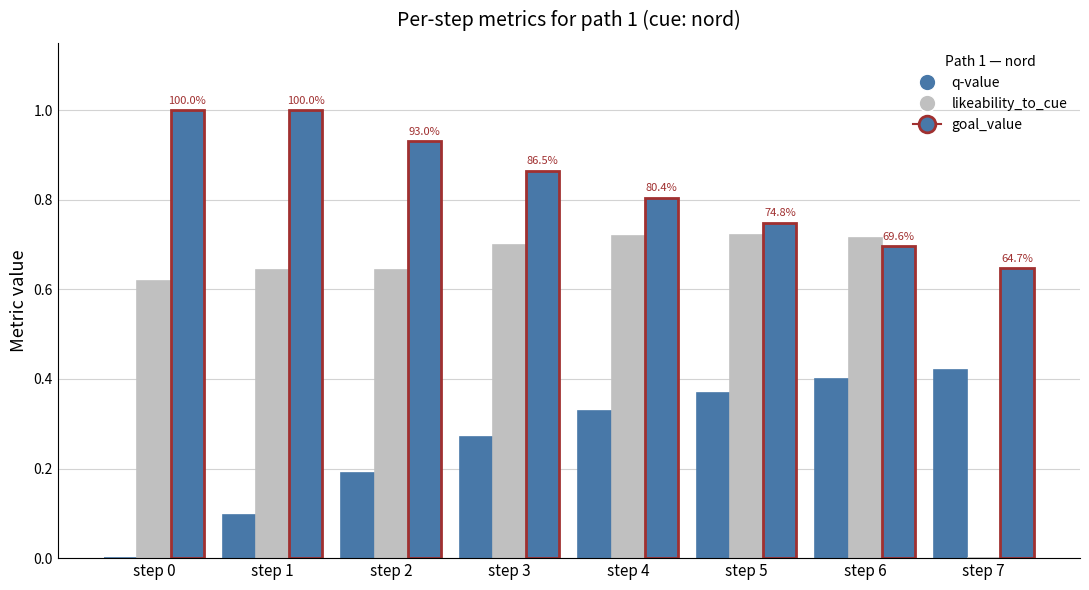

Reading left to right, extract all data points from this chart.

q-value: step 0=0.0	step 1=0.1	step 2=0.2	step 3=0.3	step 4=0.3	step 5=0.4	step 6=0.4	step 7=0.4
likeability_to_cue: step 0=0.6	step 1=0.6	step 2=0.6	step 3=0.7	step 4=0.7	step 5=0.7	step 6=0.7	step 7=0.0
goal_value: step 0=1.0	step 1=1.0	step 2=0.9	step 3=0.9	step 4=0.8	step 5=0.7	step 6=0.7	step 7=0.6